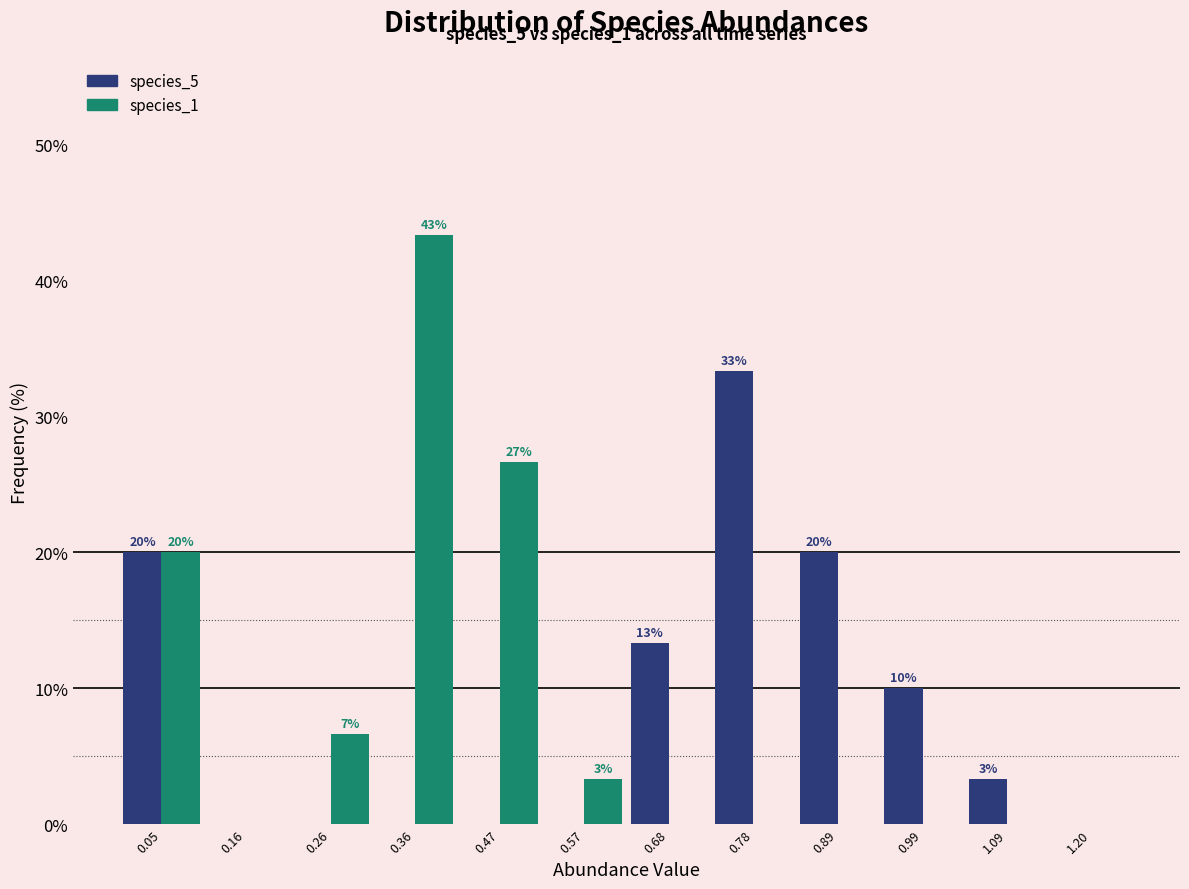

In the species_5 series, which range on the x-axis has the tallest bar?

0.72 to 0.84